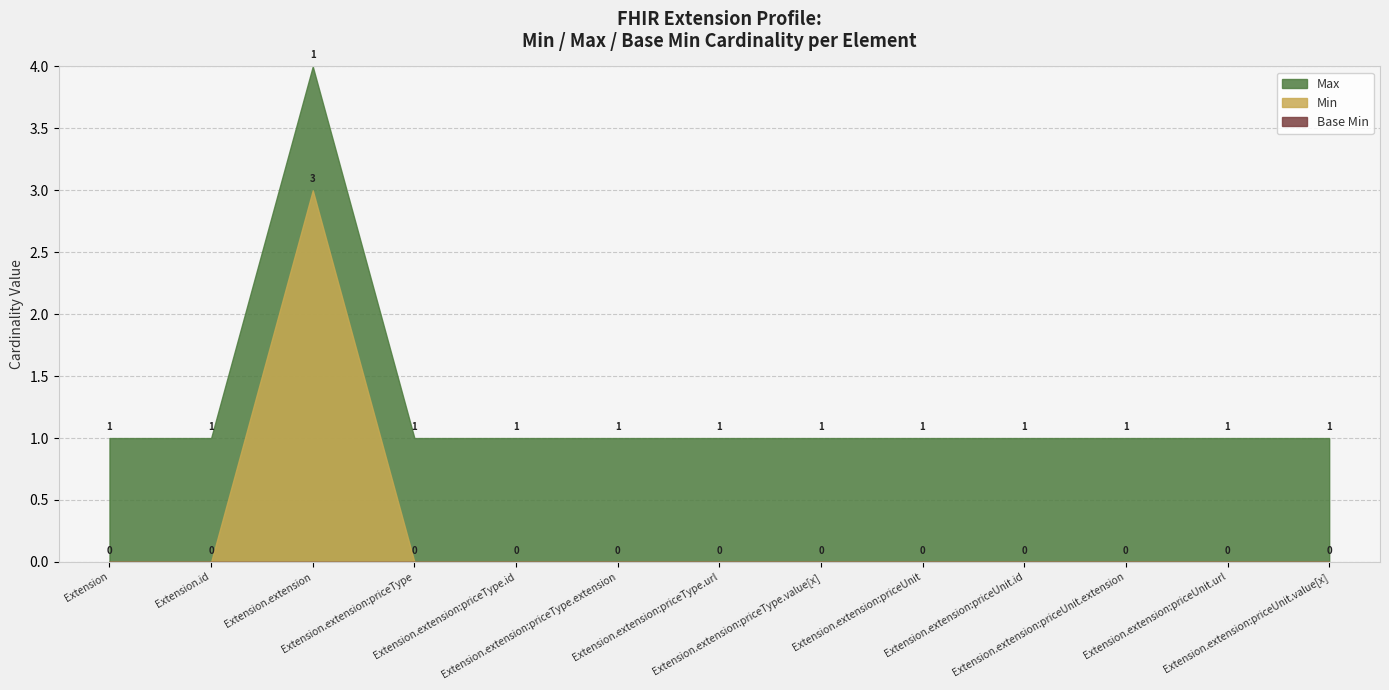

True or false: Max has more than 0 points higher than both neighbors.

True